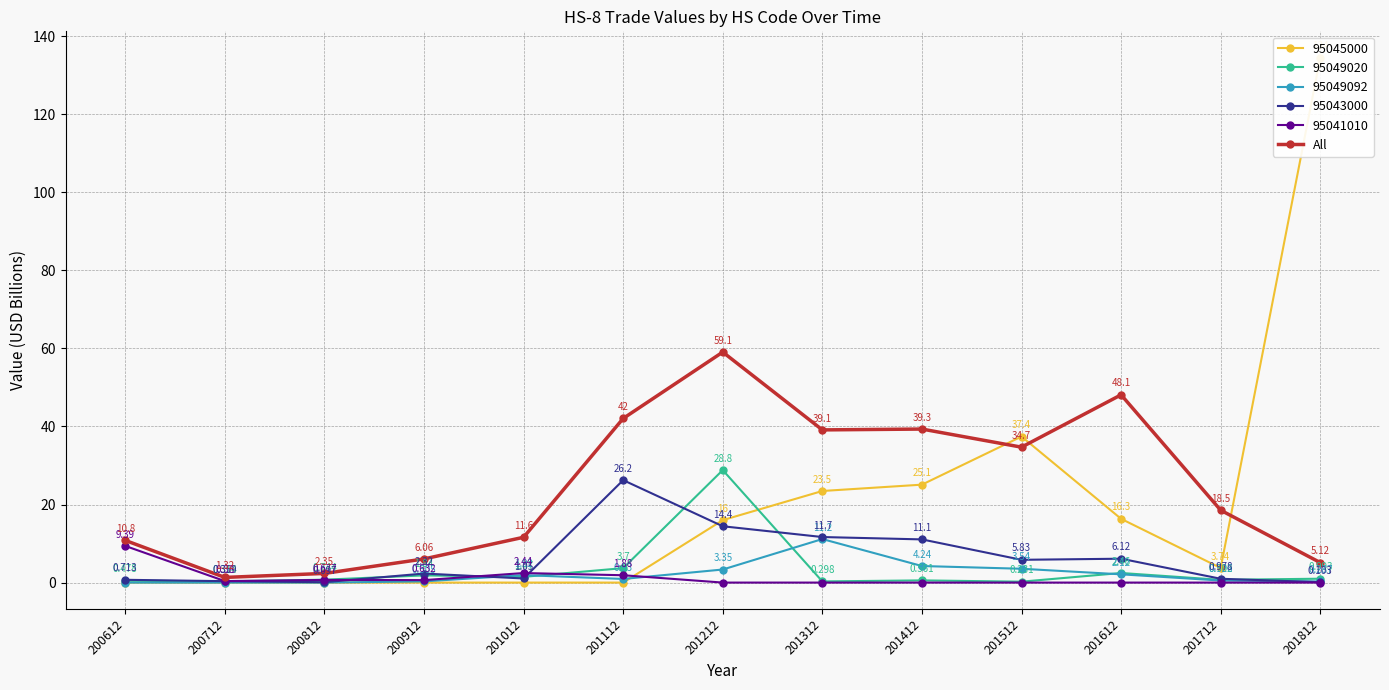

What is the value of the 5th point from the left?

11.6